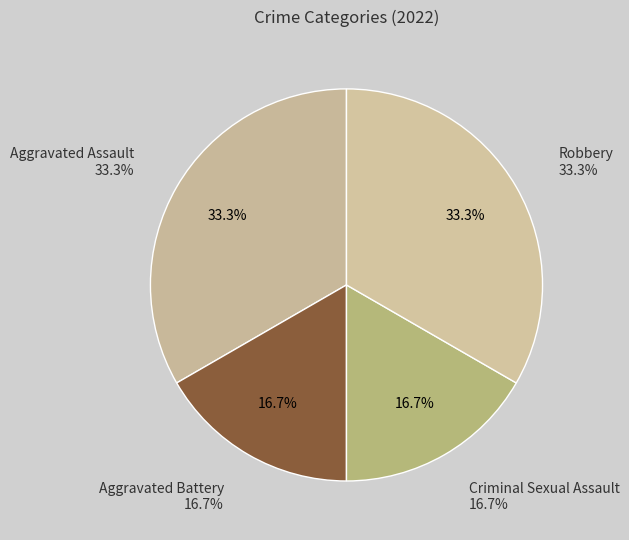

To the nearest percent, what is the average slice percentage?

25%